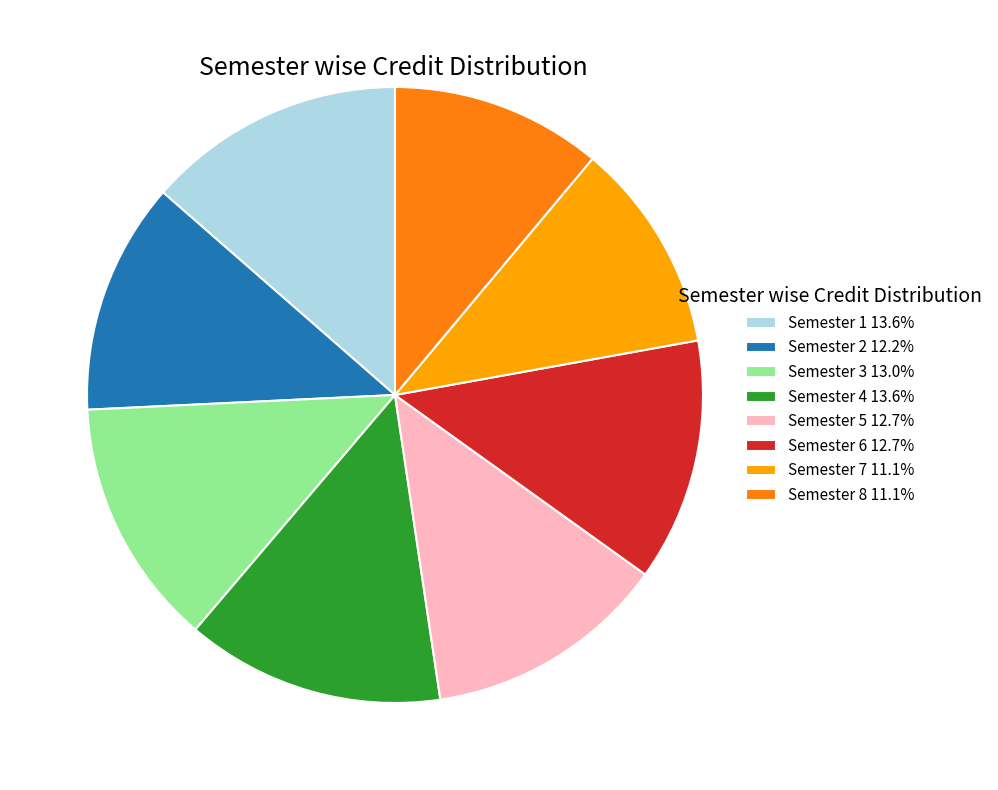

True or false: Semester 3 accounts for 13% of the total.

True